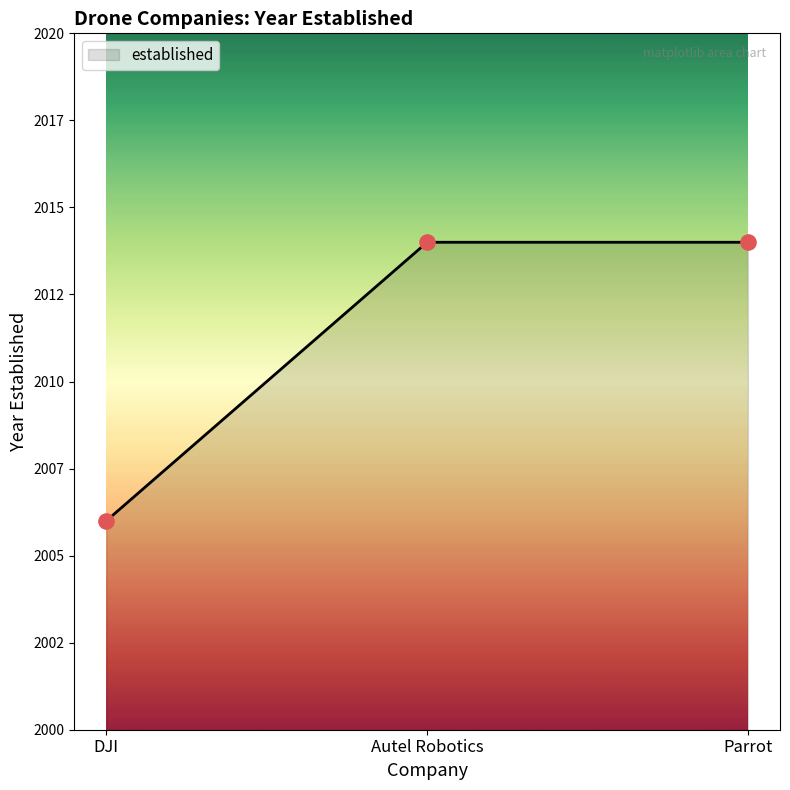

What is the ratio of the value at Parrot to the value at Autel Robotics?

1.0